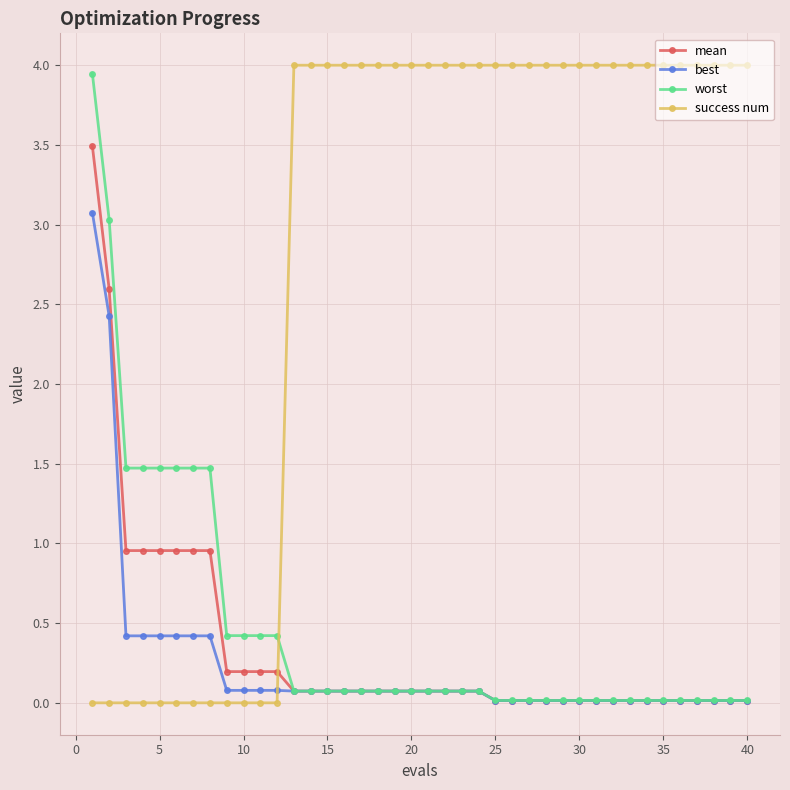

How many intersections are there between worst and success num?

1